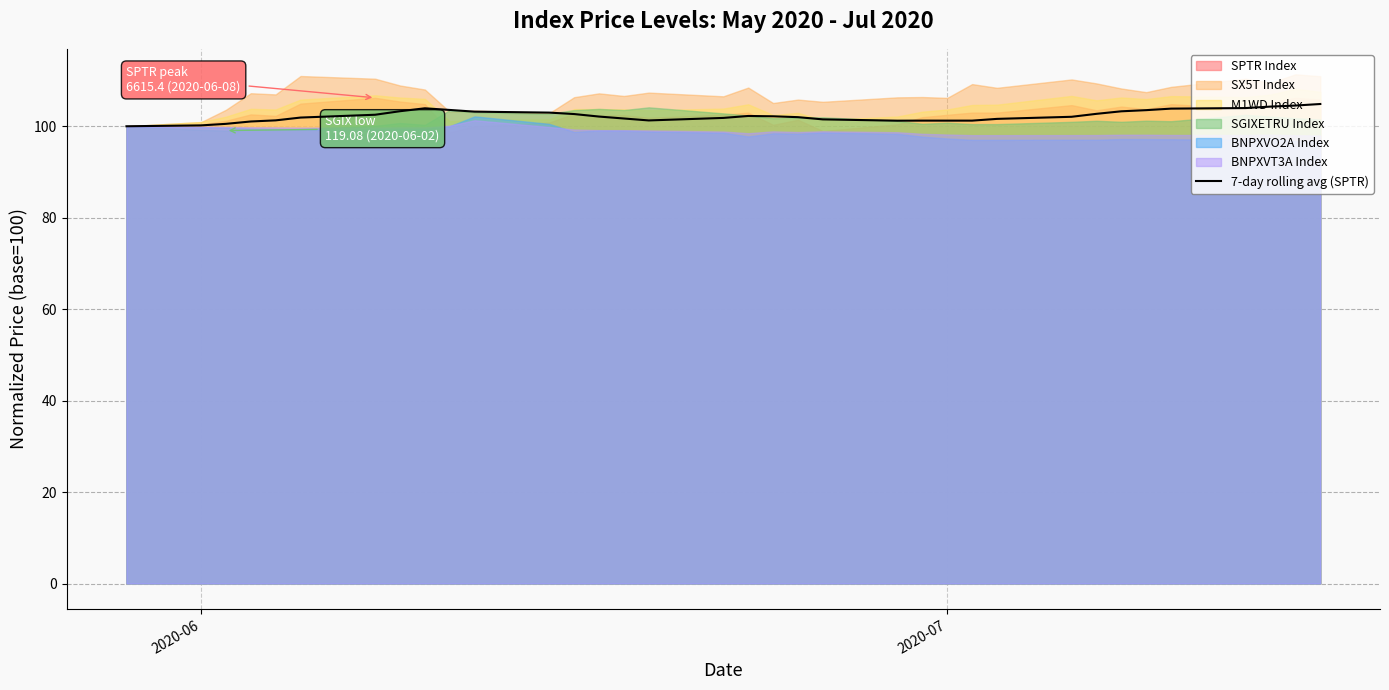

What is the maximum value for 7-day rolling avg (SPTR)?

104.9